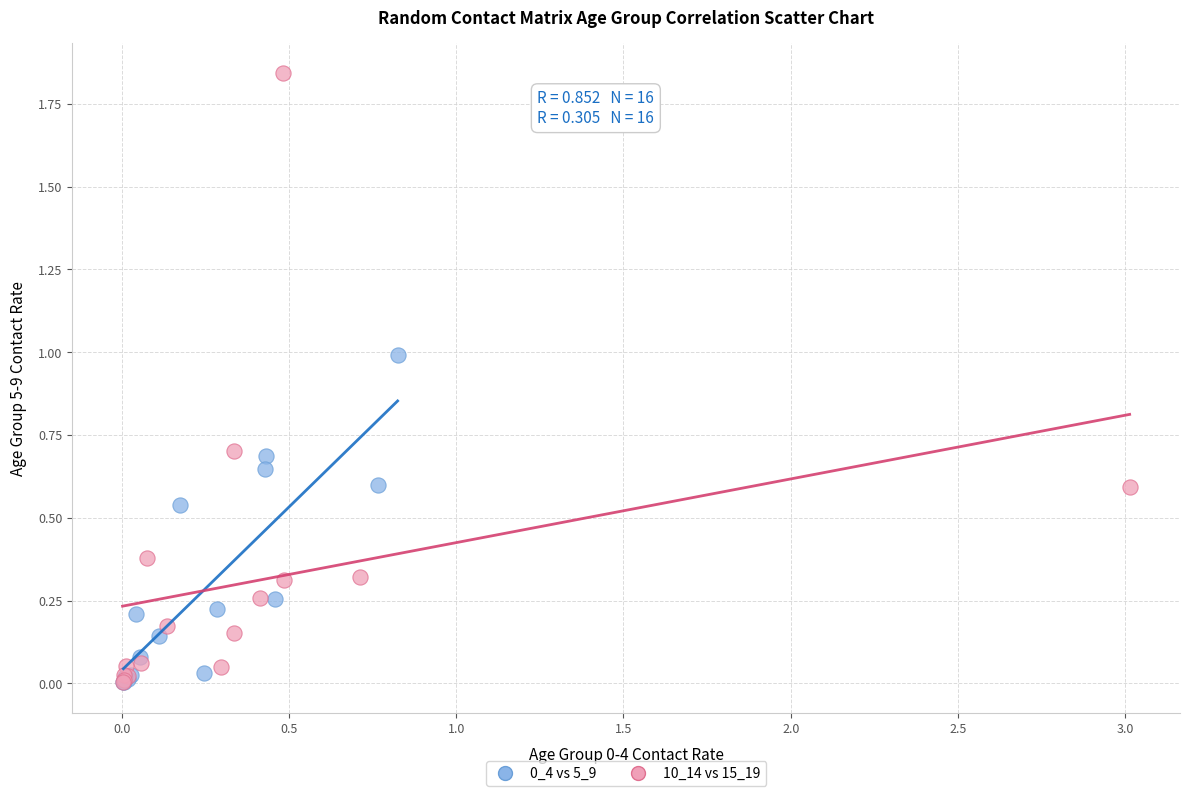

Which series has the widest spread of Y values?

10_14 vs 15_19